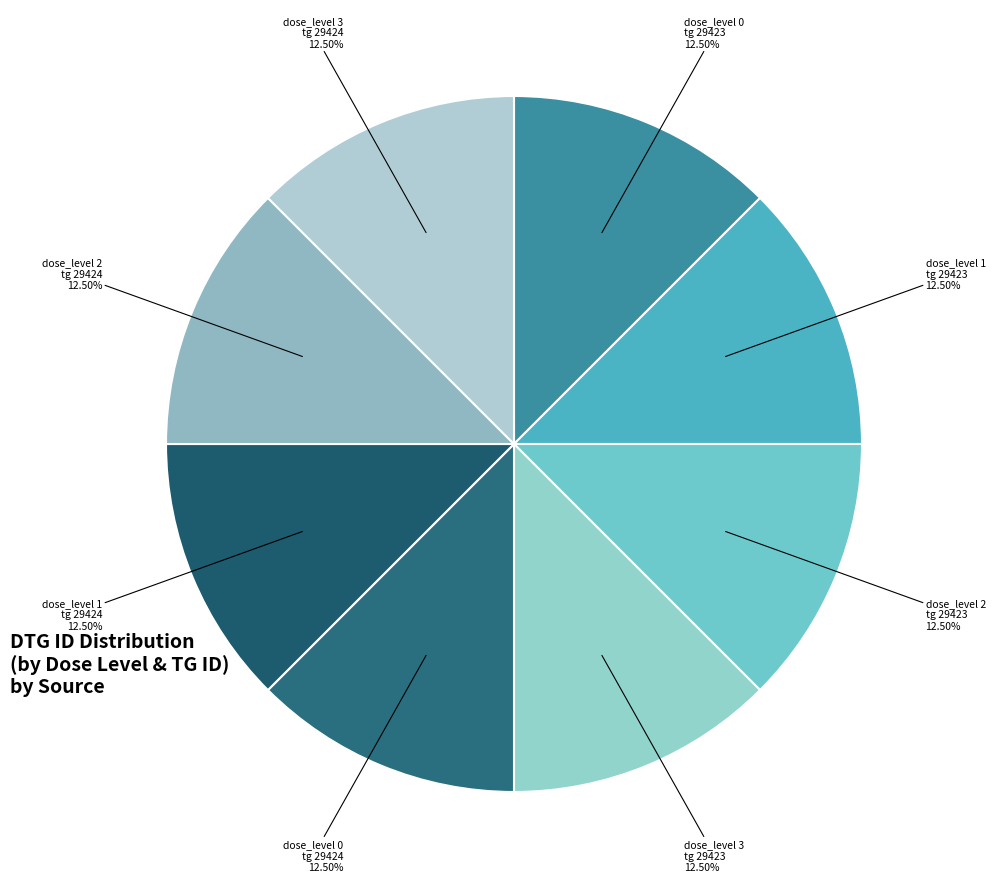

How many segments does this pie chart have?

8